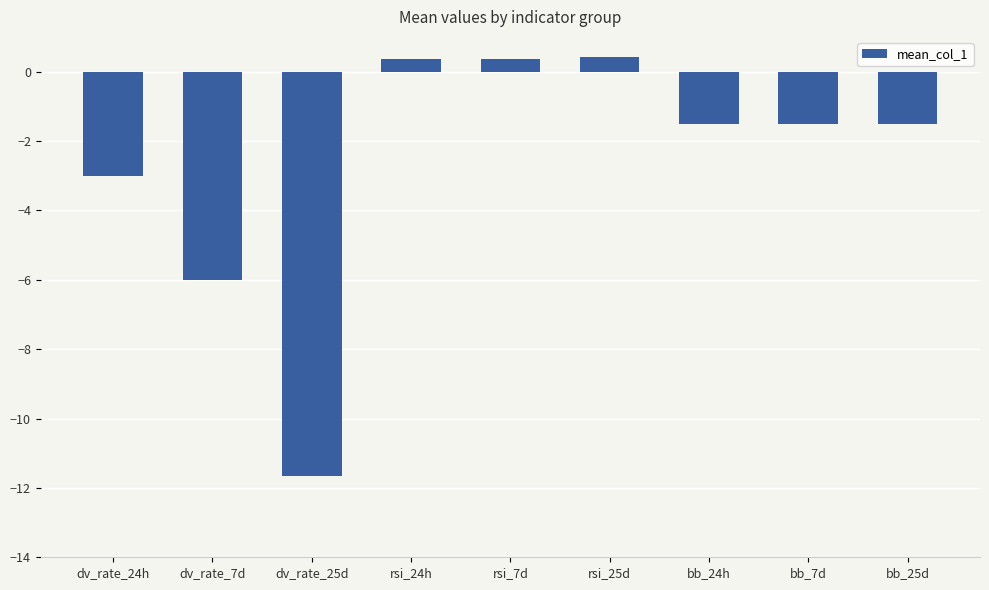

What is the average value?

-2.7